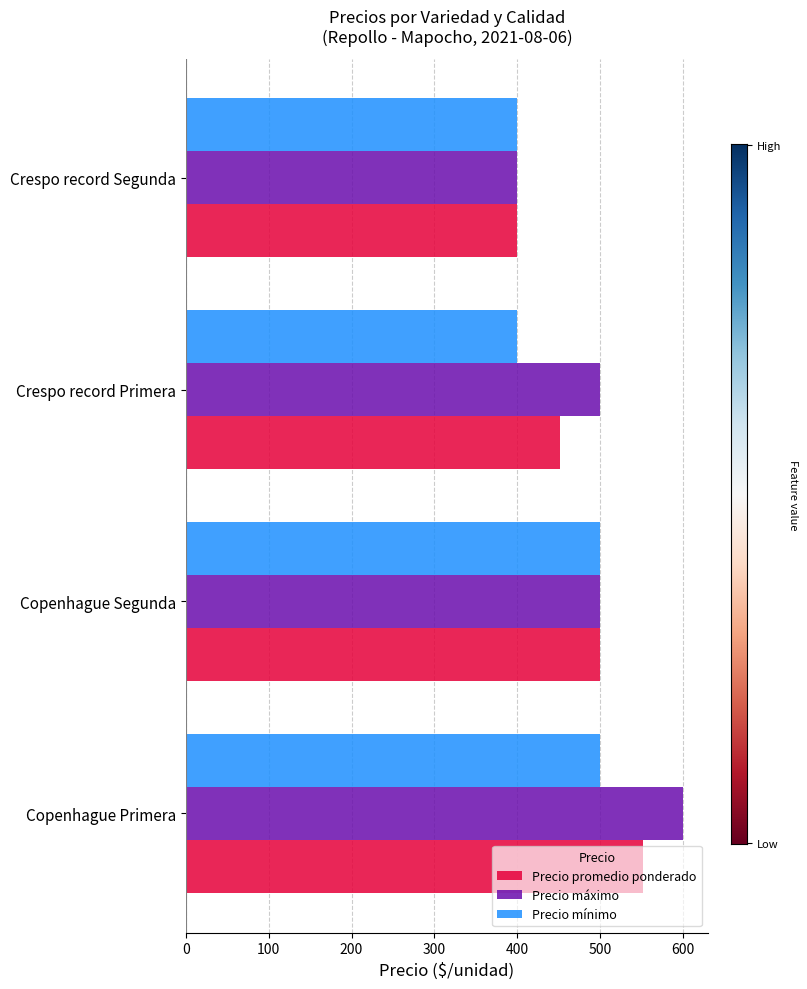

At how many categories does at least one series exceed 435?

3